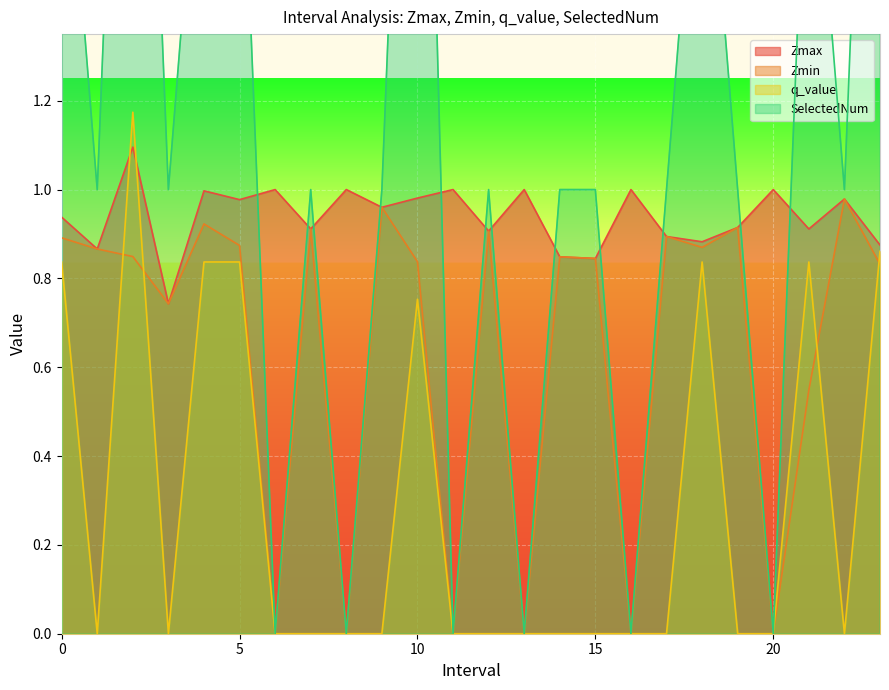

What is the highest value of the q_value series?

1.2